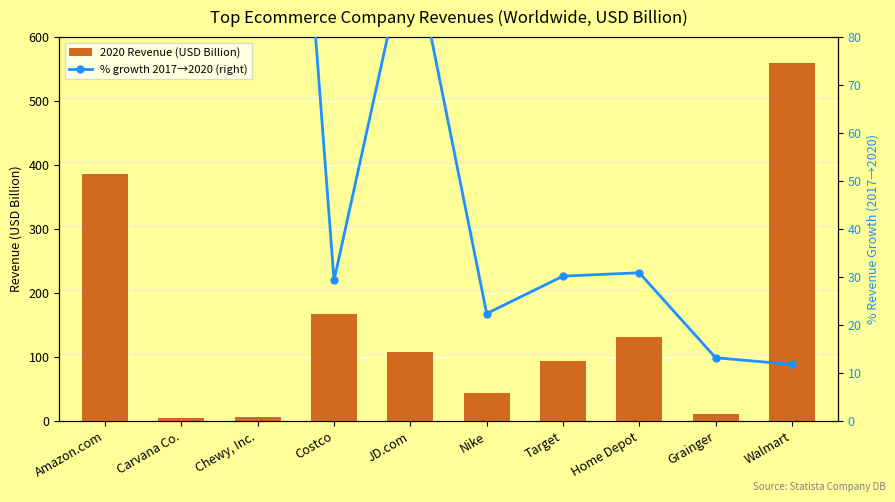

Rank the categories by % growth 2017→2020 (right) value from lowest to highest.

Walmart, Grainger, Nike, Costco, Target, Home Depot, JD.com, Amazon.com, Chewy, Inc., Carvana Co.